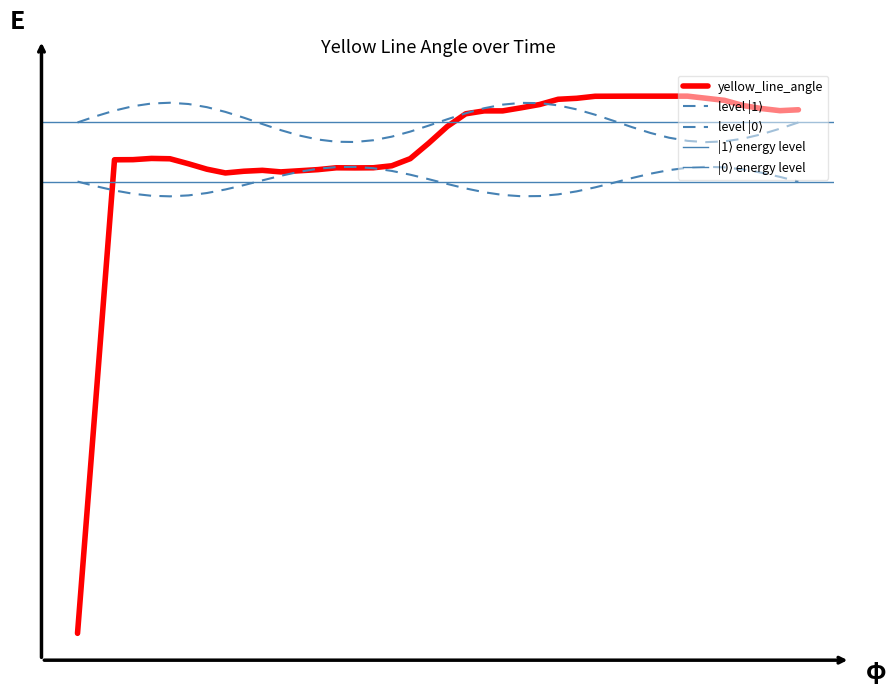

What is the sum of the values at 220 and 30?

0.1